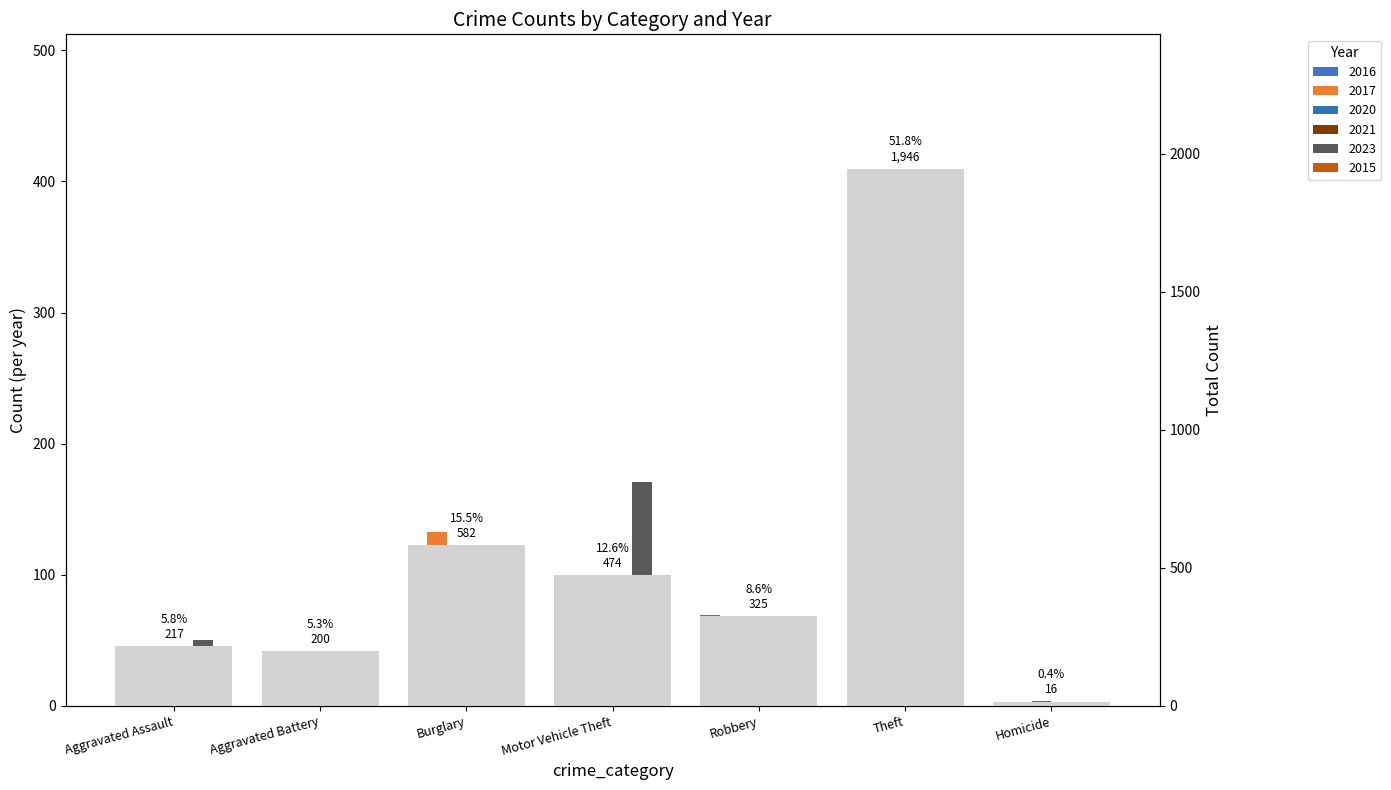

At Motor Vehicle Theft, list the series in order from smallest to largest.

2020, 2021, 2016, 2017, 2015, 2023